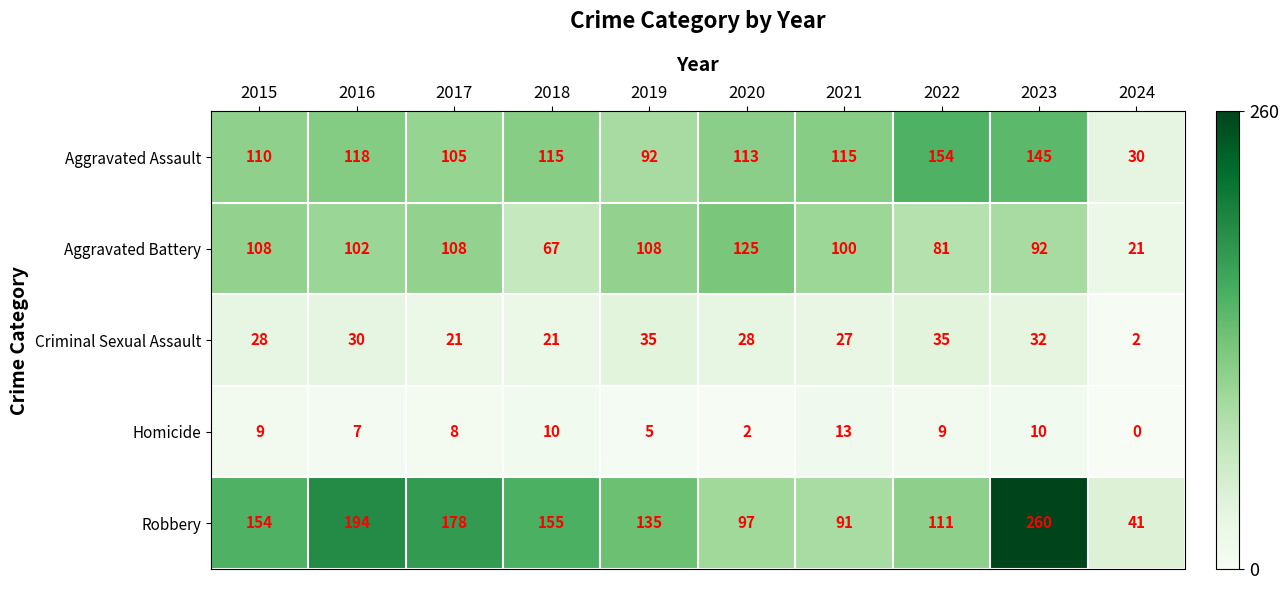

How many series are shown in this chart?

5